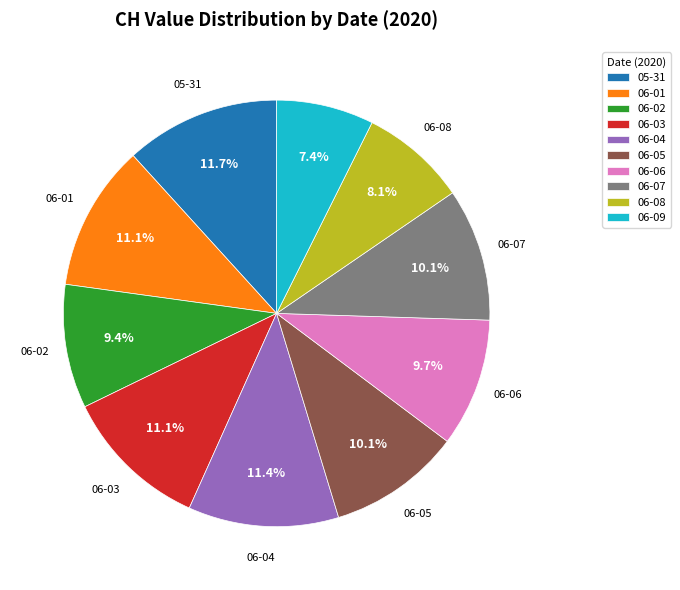

Is there a majority slice in this chart?

No